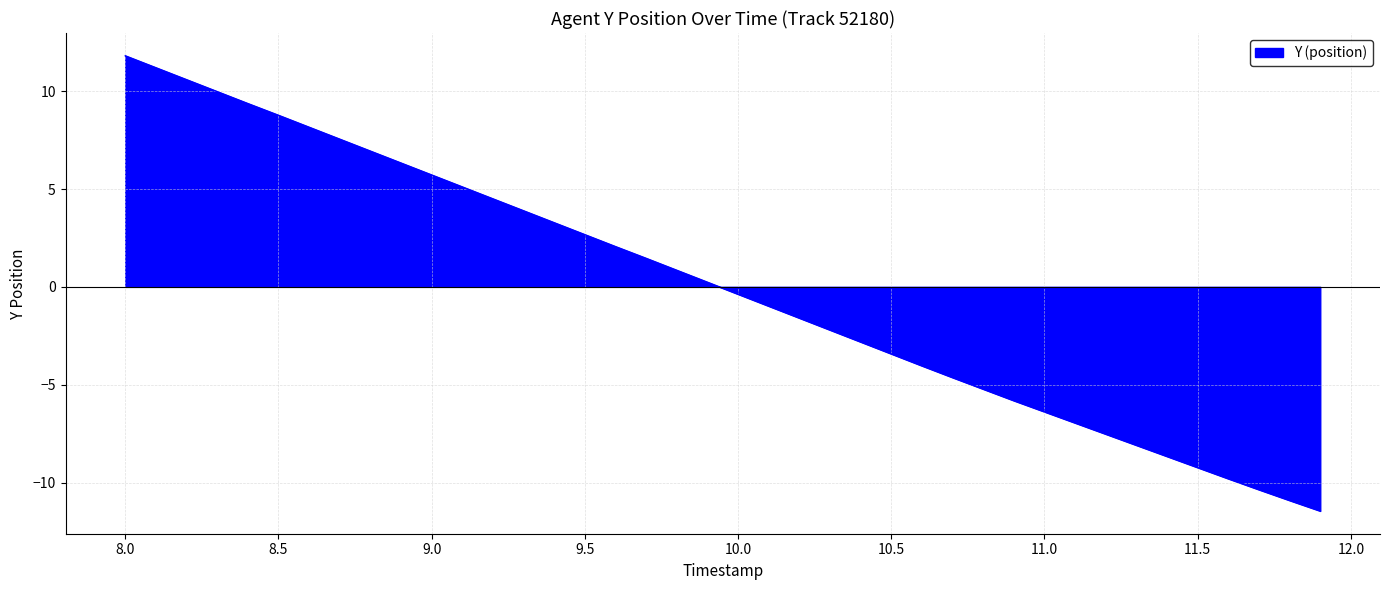

What is the greatest value displayed?

11.8